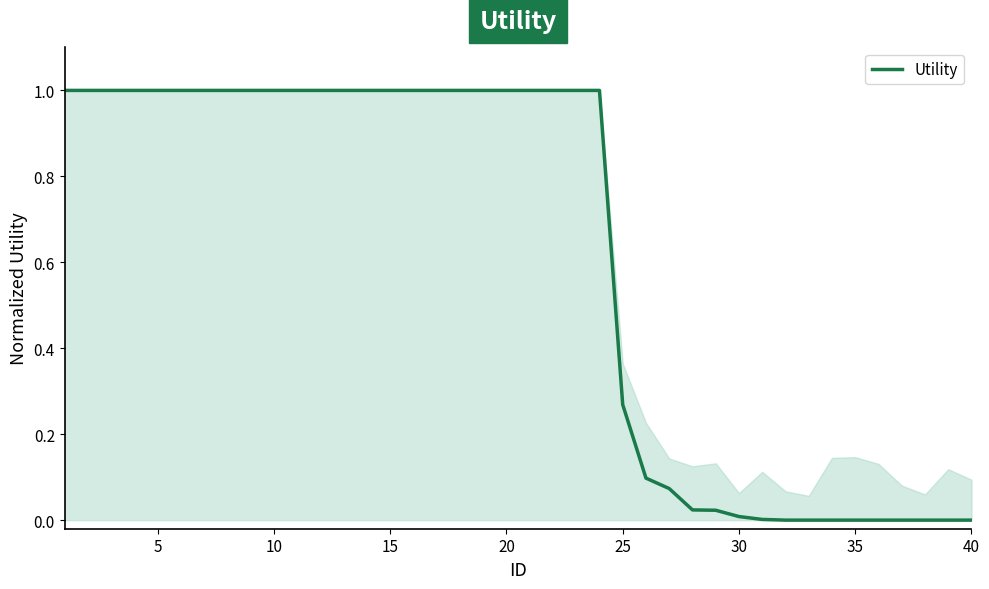

What is the greatest value displayed?

1.0